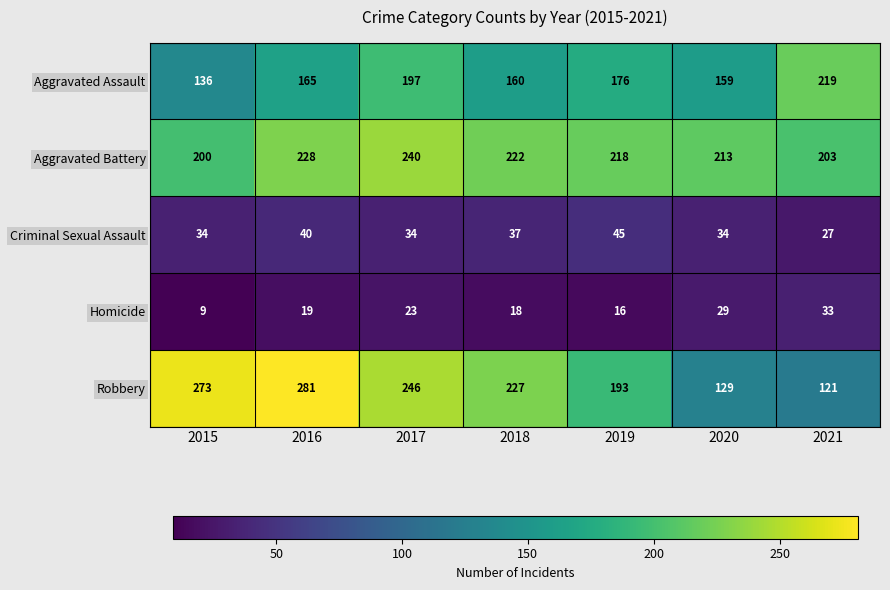

Rank the categories by Homicide value from highest to lowest.

2021, 2020, 2017, 2016, 2018, 2019, 2015